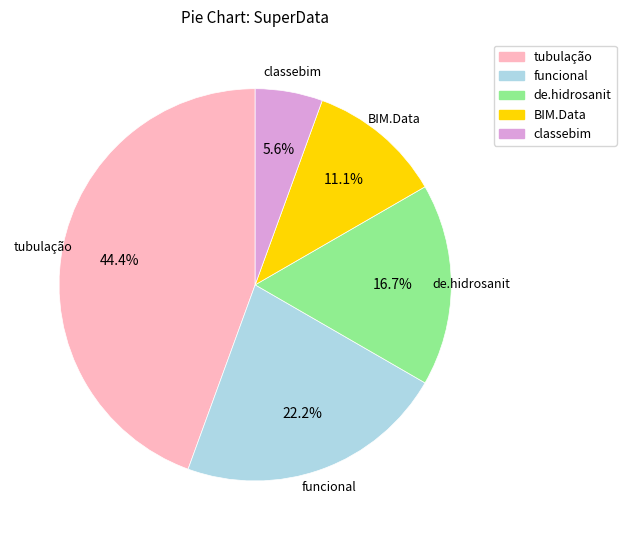

Is the sum of funcional and BIM.Data greater than half?

No